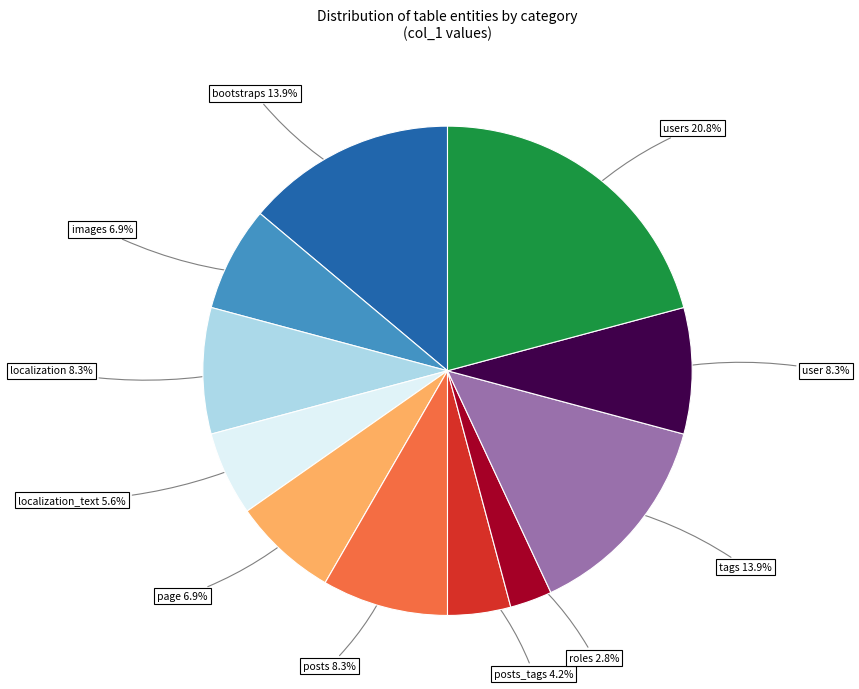

Is there a majority slice in this chart?

No